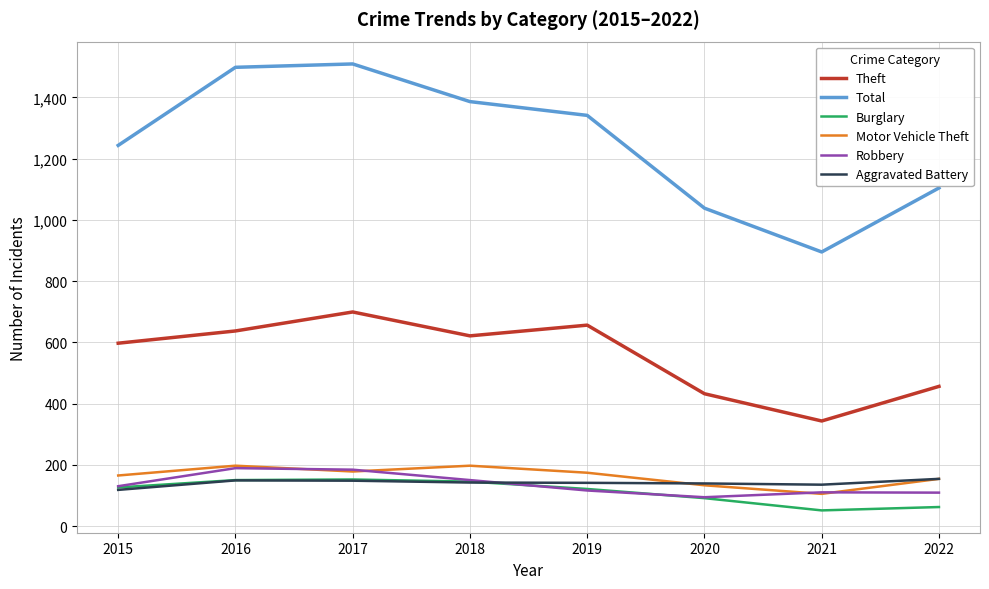

Is it true that Aggravated Battery equals 148 at 2017?

True